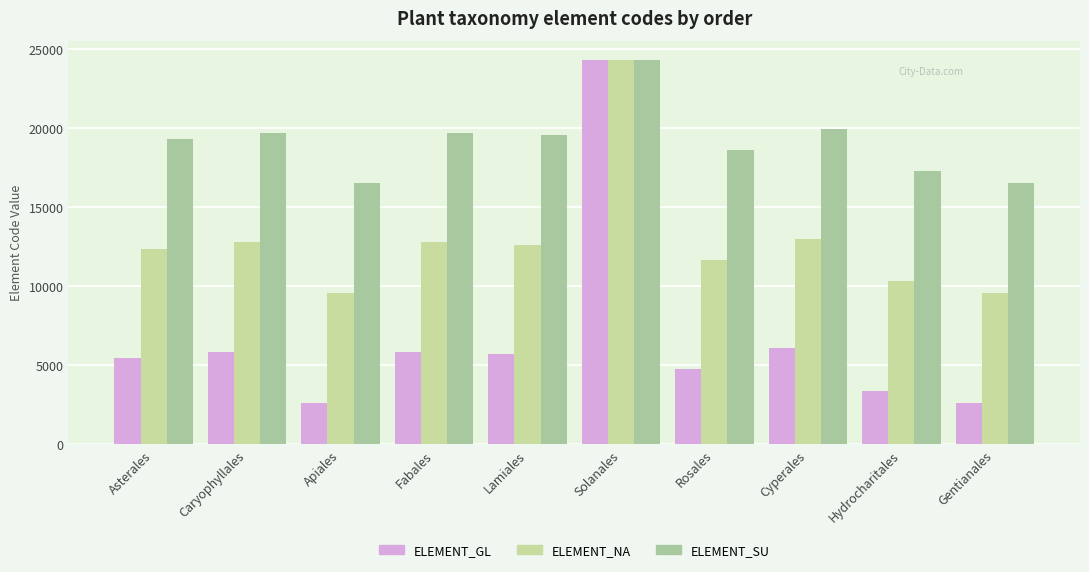

What is the maximum value shown in the chart?

24295